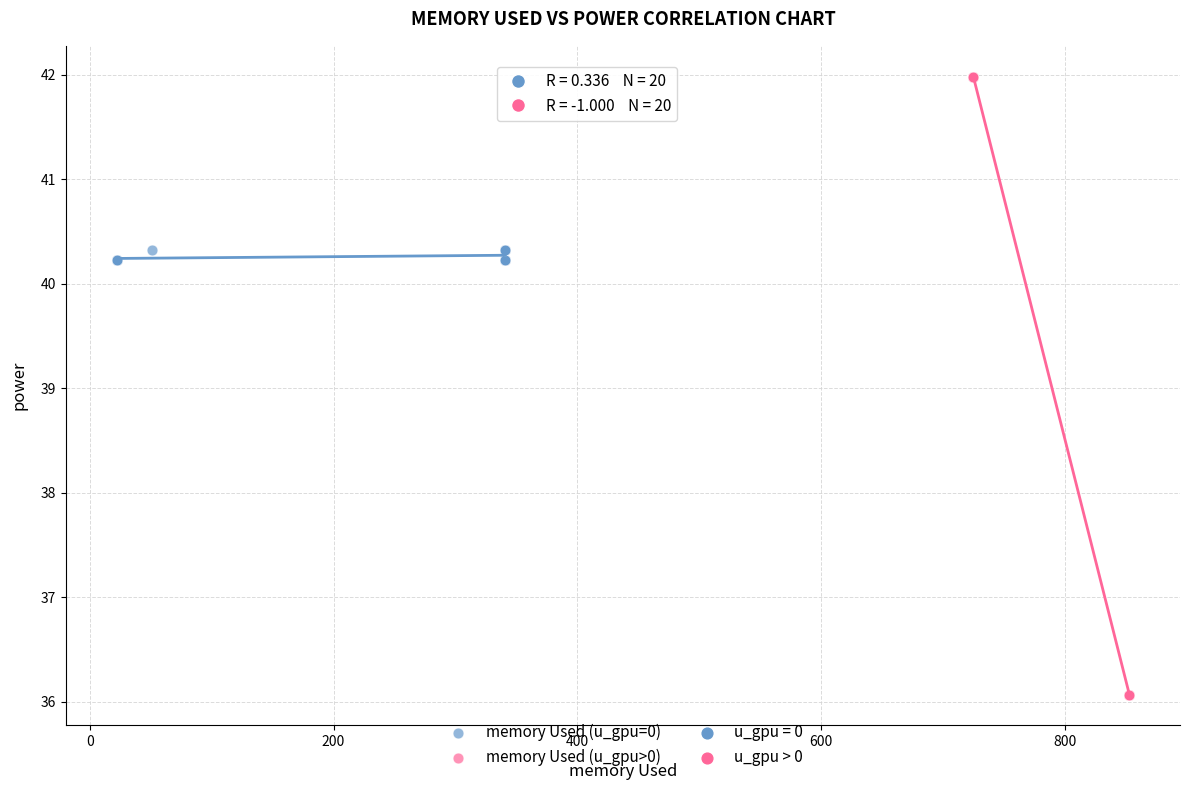

Which series reaches the minimum Y coordinate?

memory Used (u_gpu>0)